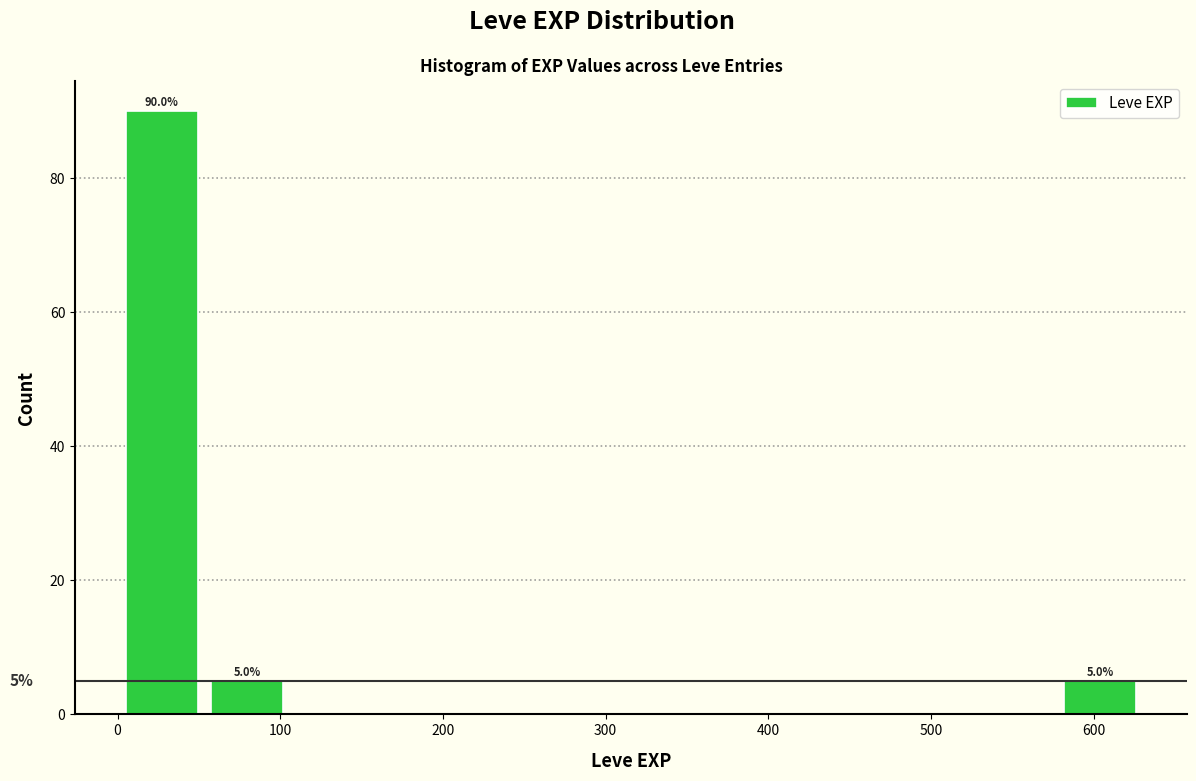

Over which range of the x-axis is the bar tallest?

0 to 50